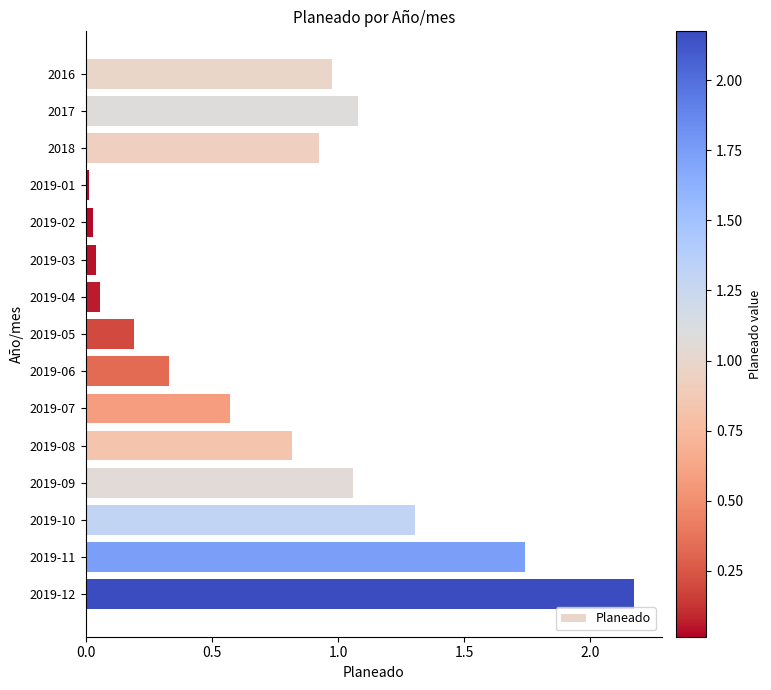

True or false: the data shows 1.8 at 2019-09.

False